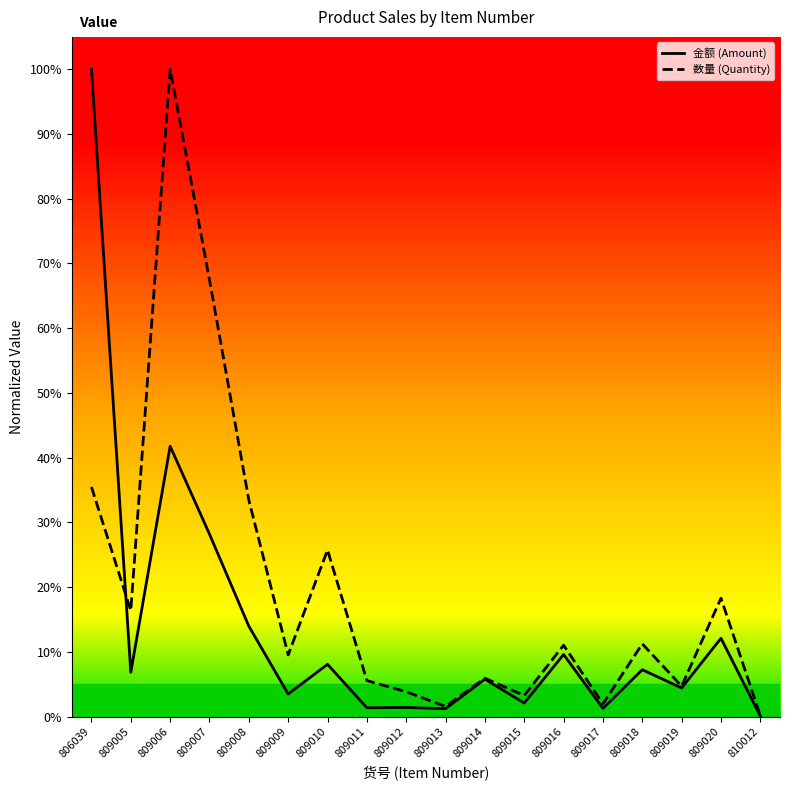

What is the sum of all 数量 values?

3.6